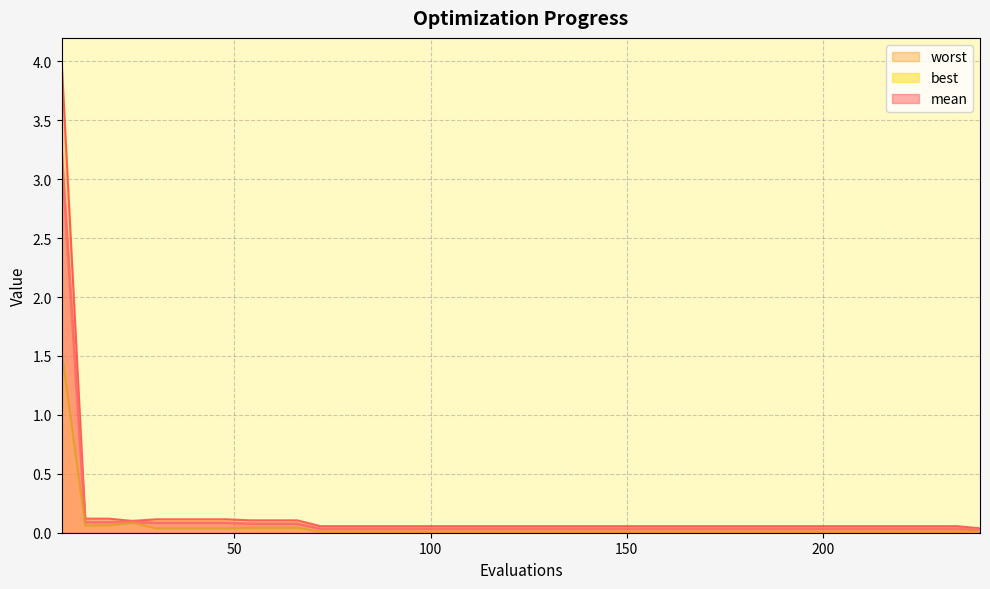

True or false: worst and best cross at least once.

False